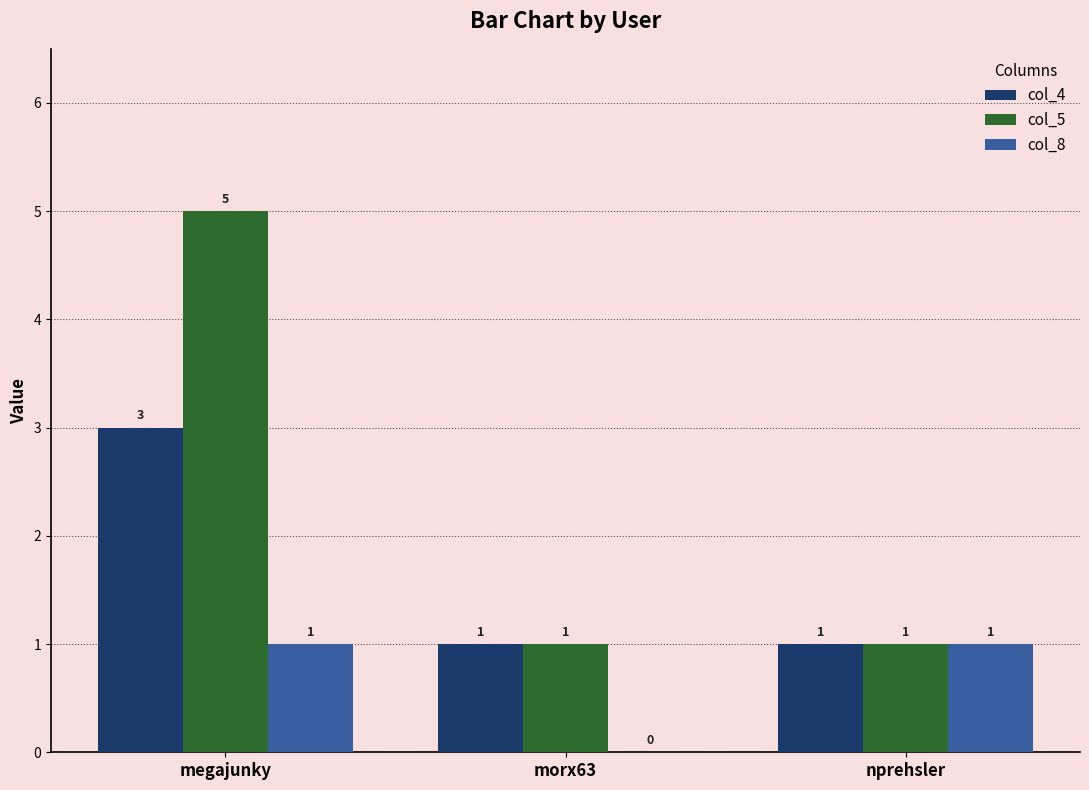

What are all the series names shown in the legend?

col_4, col_5, col_8